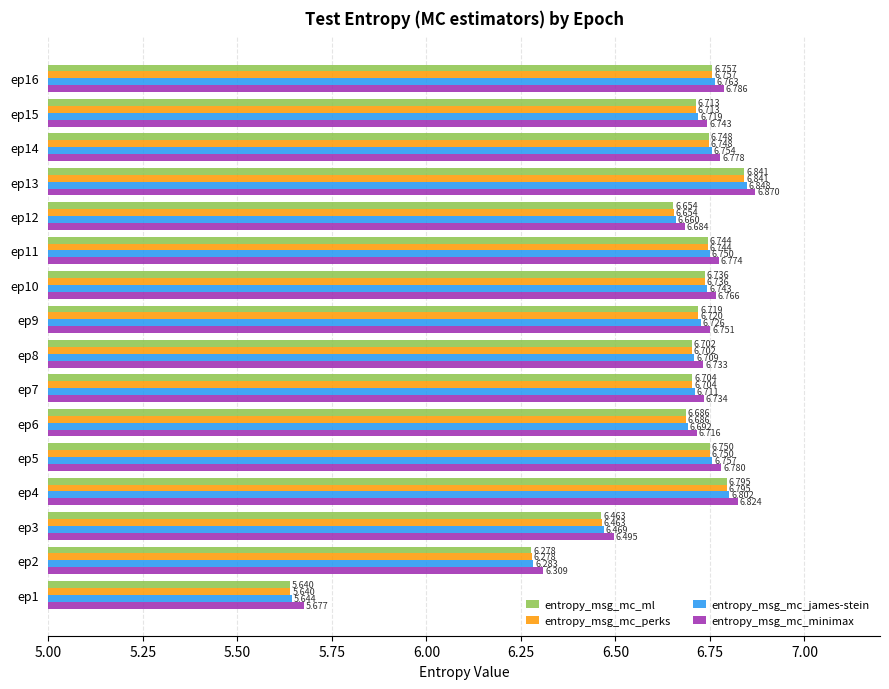

At which label does entropy_msg_mc_james-stein reach its peak?

ep13